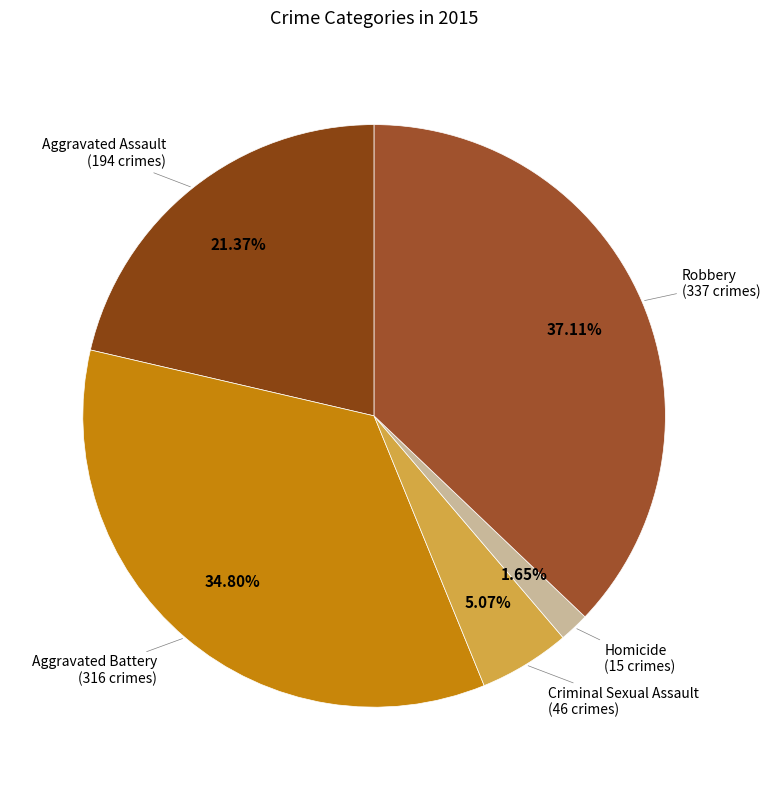

Count the number of slices in the pie.

5